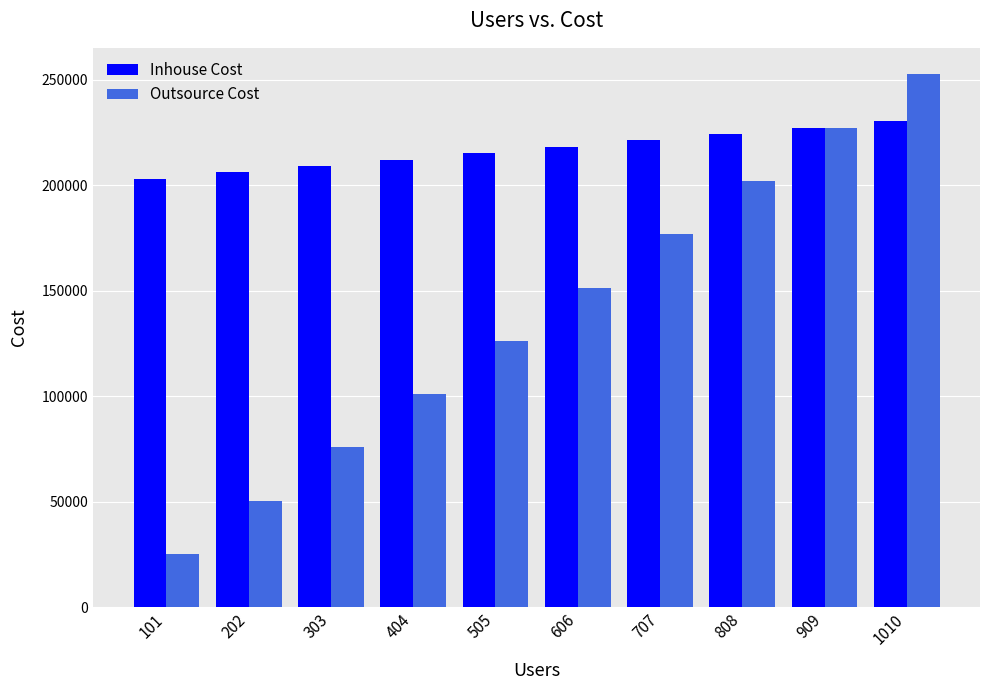

Which series has the largest range (max minus min)?

Outsource Cost